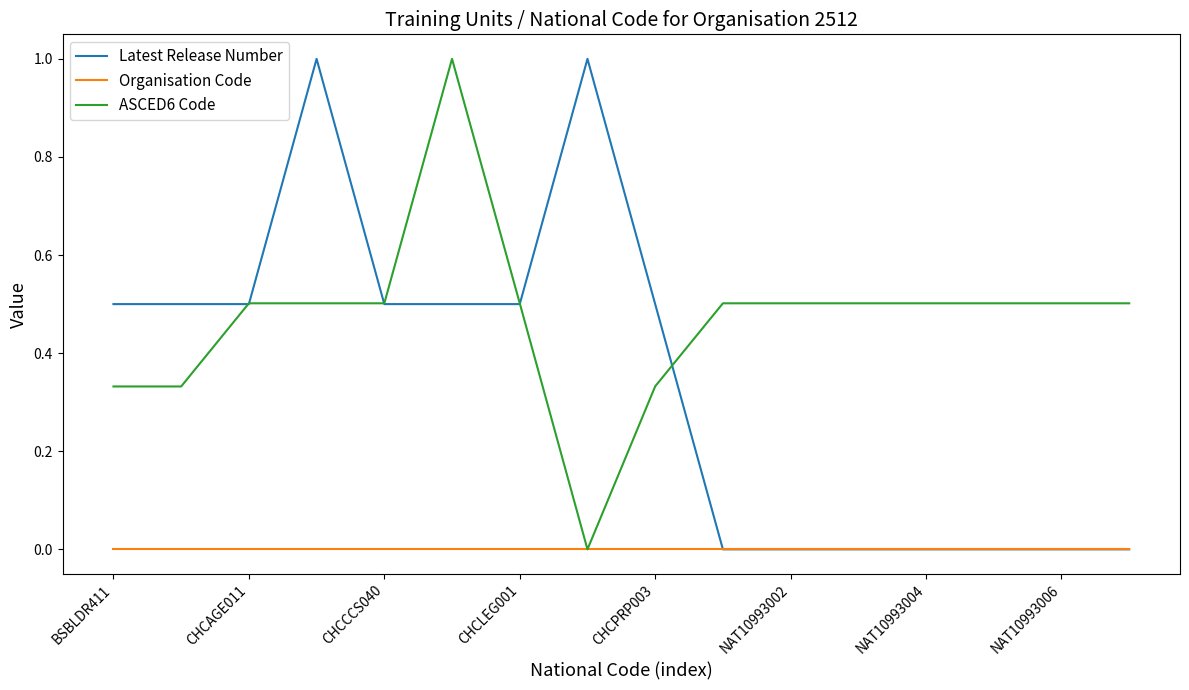

Is this an area chart (filled region under the line)?

No